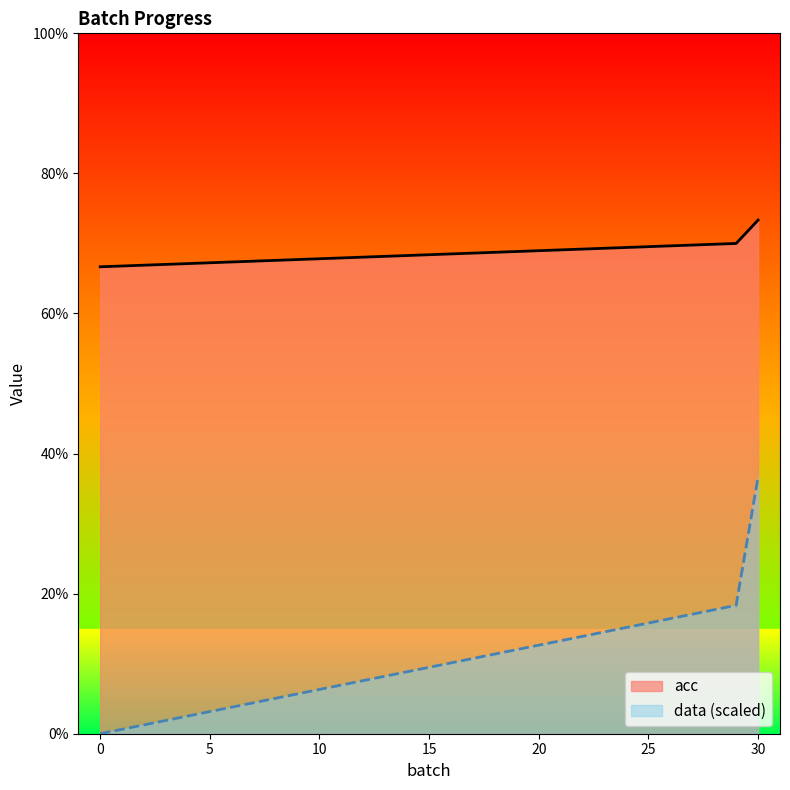

What is the approximate value of acc at 29?

0.2